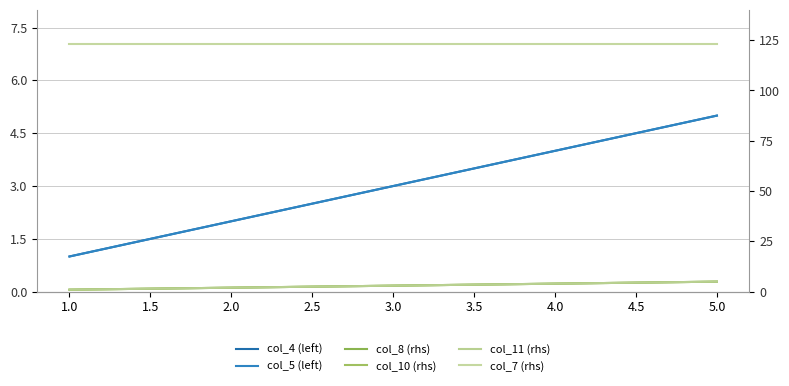

True or false: col_7 (rhs) has a value of 168 at 1.0.

False